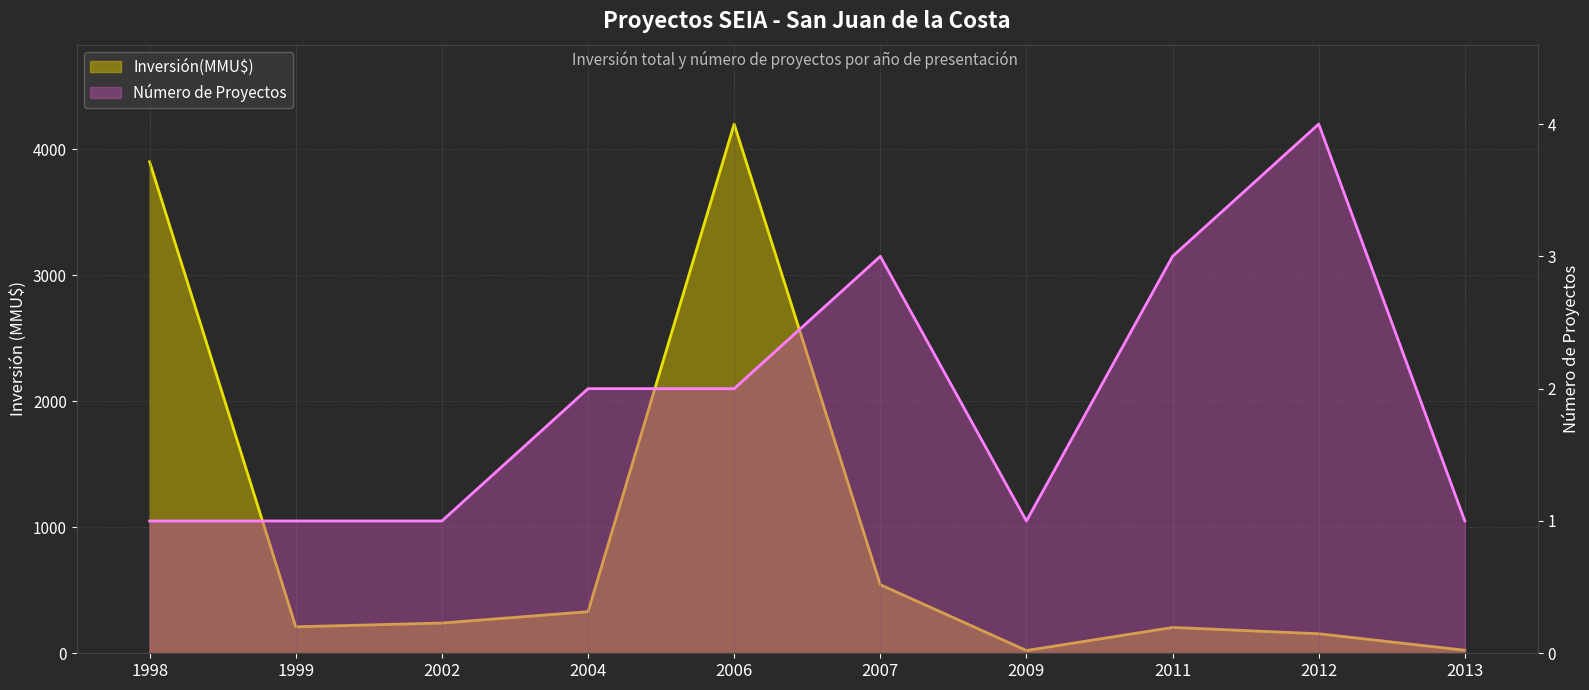

What is the difference between the maximum and second lowest values in the Inversión(MMU$) series?

4176